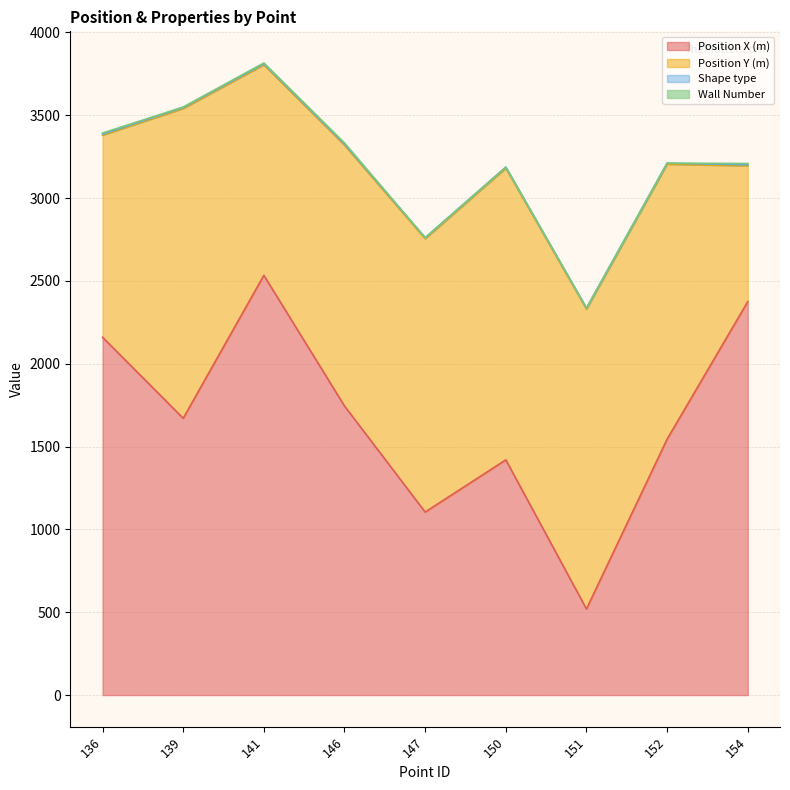

At which category does Position Y (m) reach its first local peak?

139